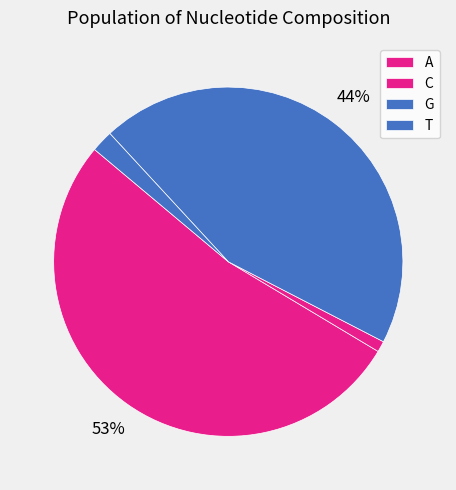

Does C account for over 50% of the chart?

No